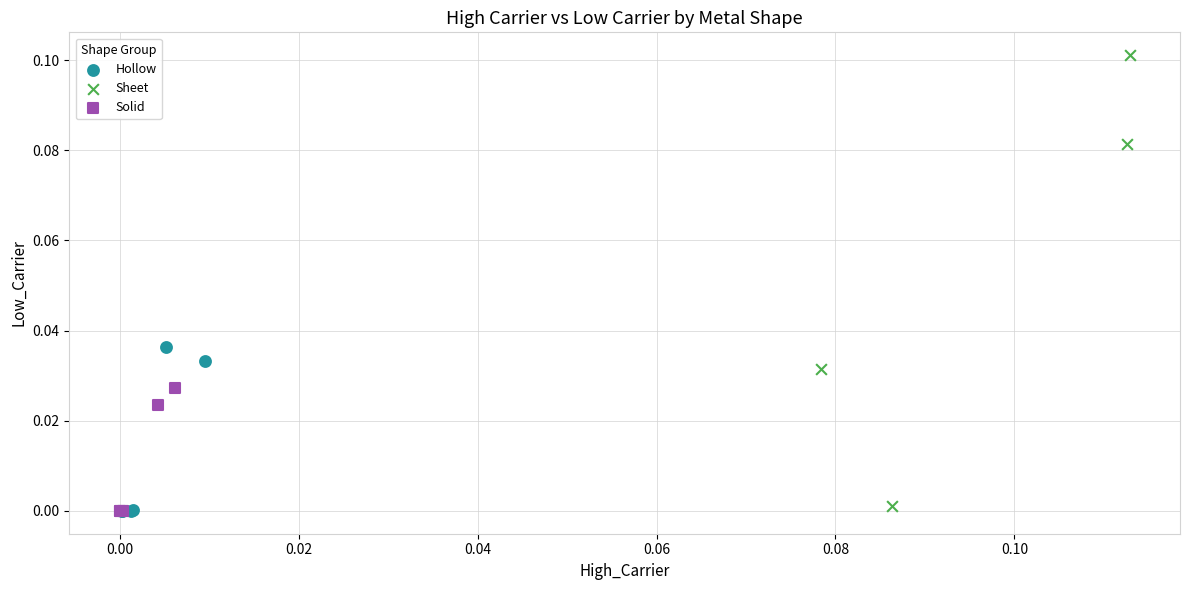

Which series has the widest spread of Y values?

Sheet